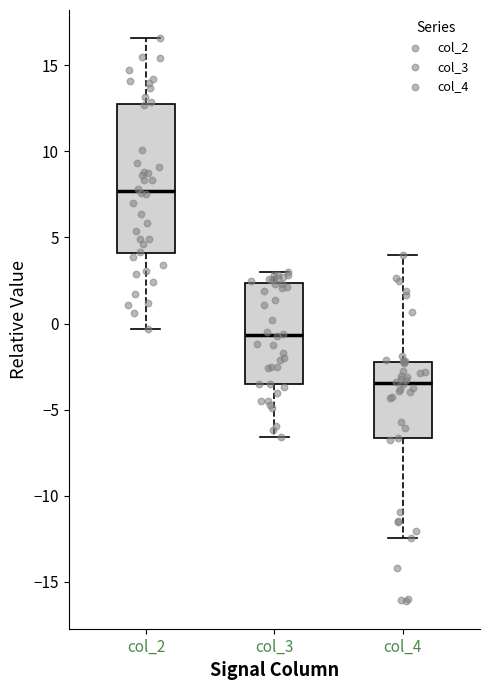

Reading left to right, read every box against the y-axis: the position of its median line, the range the box covers, and the ends of its whiskers. The values are not printed on the chart, so give them approximately, as read against the axis.

col_2: median 7.5, box 4.0 to 12.5, whiskers -0.5 to 16.5
col_3: median -0.5, box -3.5 to 2.5, whiskers -6.5 to 3.0
col_4: median -3.5, box -6.5 to -2.0, whiskers -12.5 to 4.0